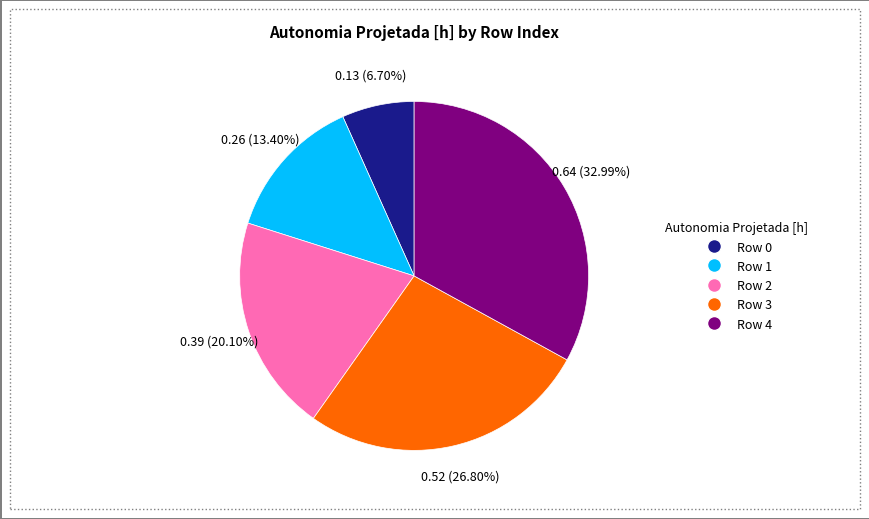

Rank the categories by value from highest to lowest.

Row 4, Row 3, Row 2, Row 1, Row 0